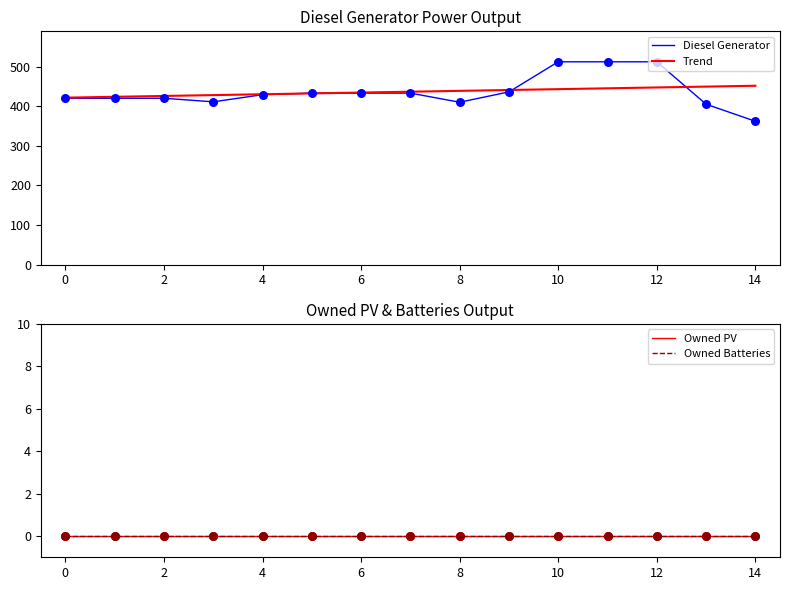

Which series contains the lowest Y value?

Owned PV